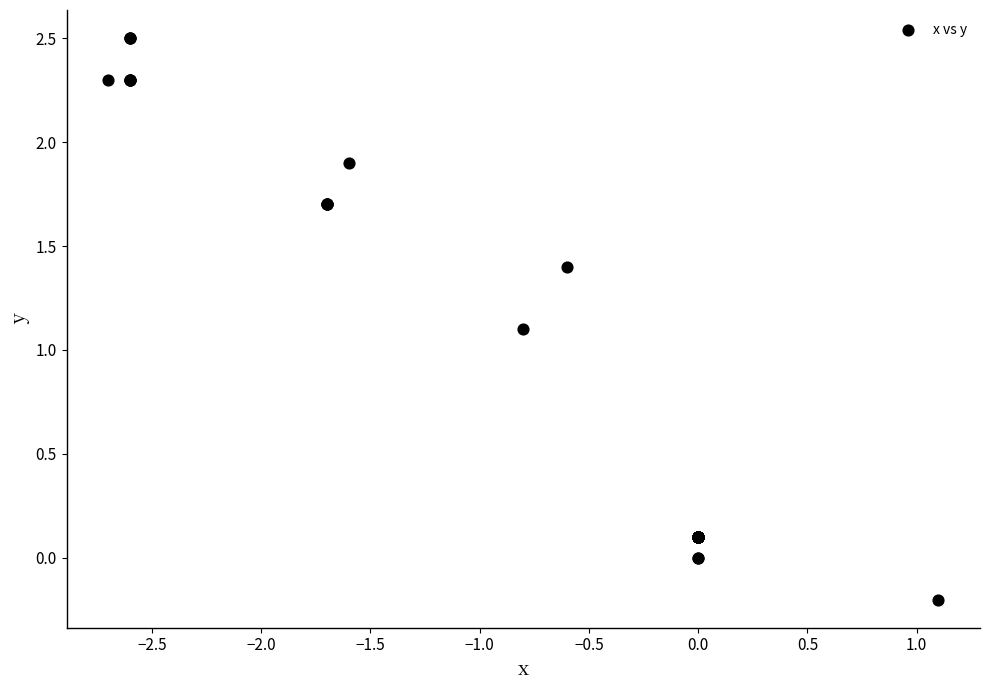

What Y value in the scatter plot is closest to 1?

1.1